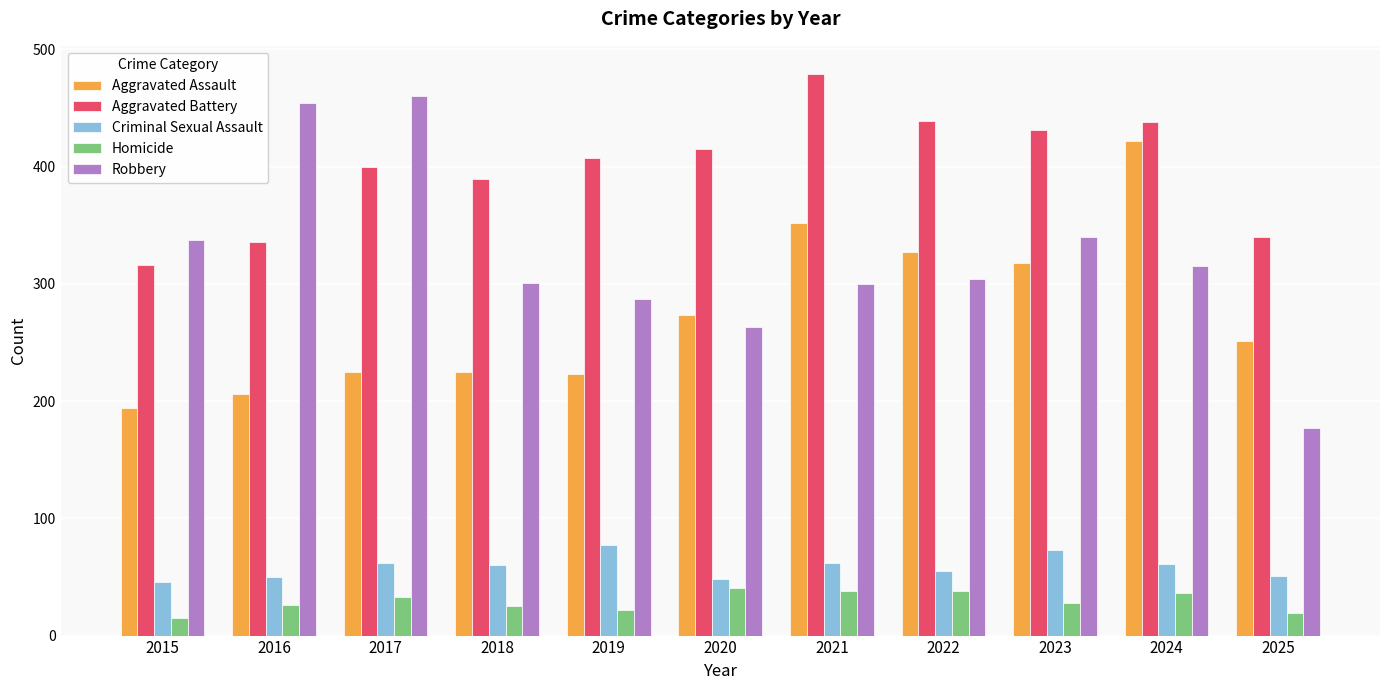

Are the bars grouped side by side (vs. stacked)?

Yes